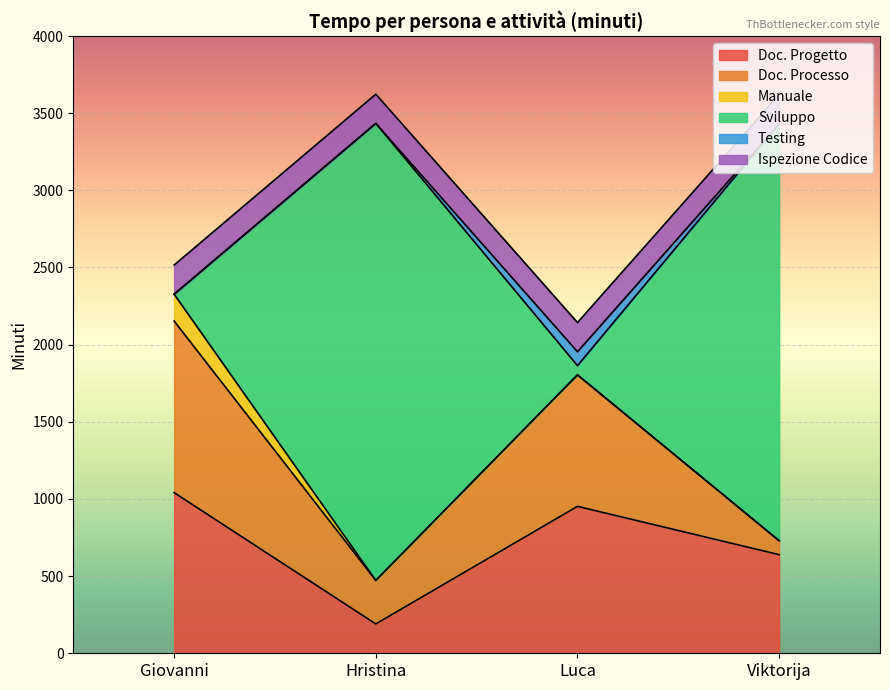

True or false: Testing and Manuale cross at least once.

False